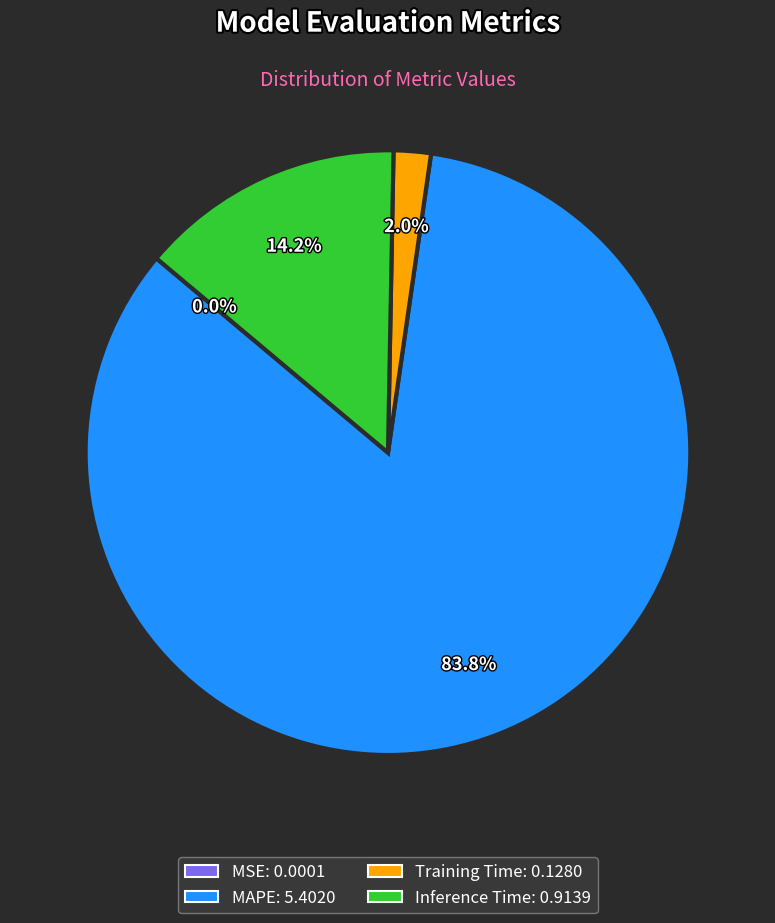

What percentage is NOT represented by MAPE: 5.4020?

16.2%